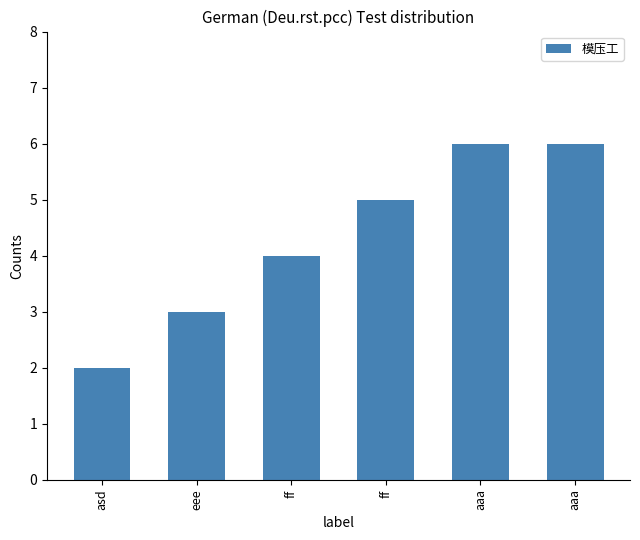

Reading left to right, what are all the values shown in this chart?

asd=2	eee=3	ff=4	ff=5	aaa=6	aaa=6